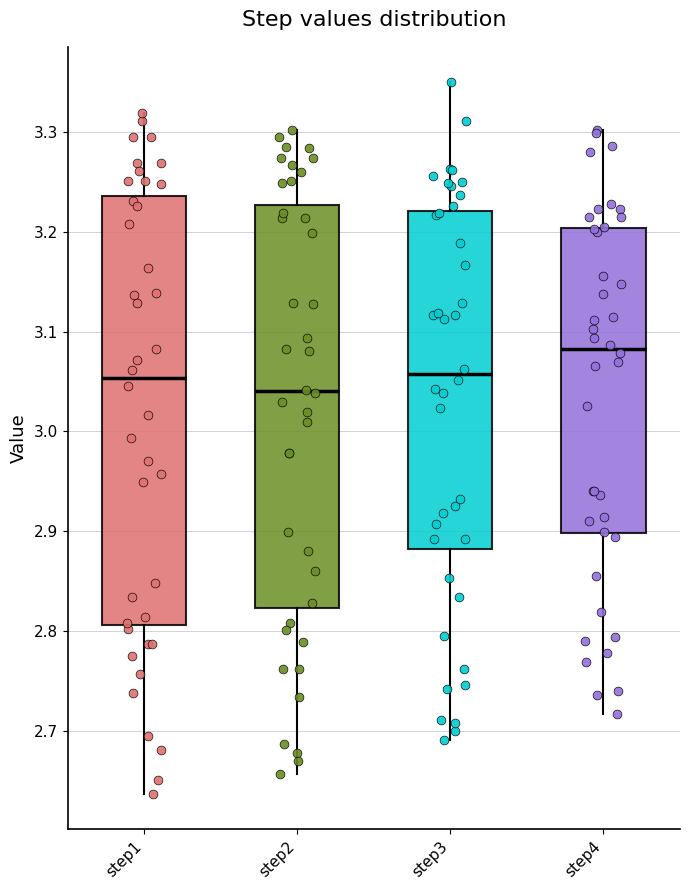

Reading left to right, read every box against the y-axis: the position of its median line, the range the box covers, and the ends of its whiskers. The values are not printed on the chart, so give them approximately, as read against the axis.

step1: median 3.05, box 2.81 to 3.24, whiskers 2.64 to 3.32
step2: median 3.04, box 2.82 to 3.23, whiskers 2.66 to 3.30
step3: median 3.06, box 2.88 to 3.22, whiskers 2.69 to 3.35
step4: median 3.08, box 2.90 to 3.20, whiskers 2.72 to 3.30